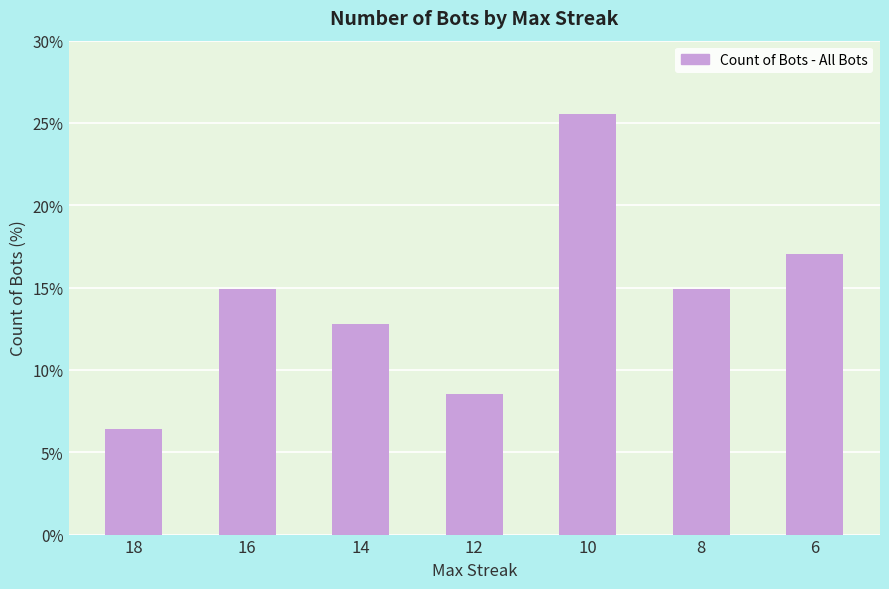

Where does the data first go above 14?

16